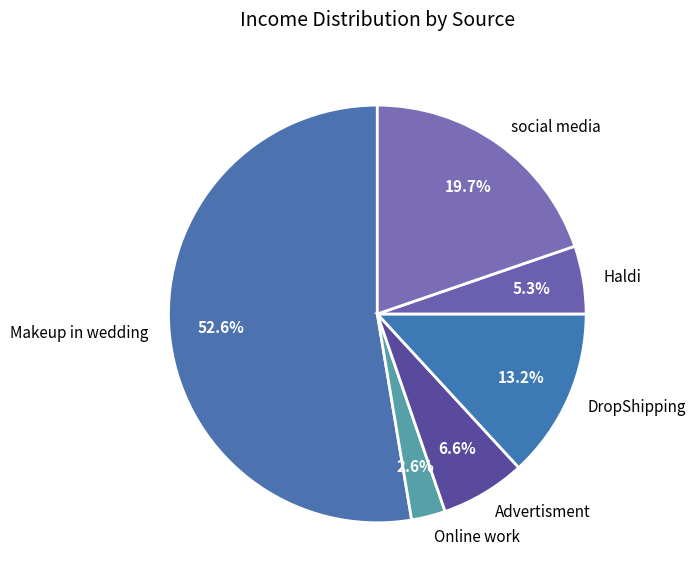

What percentage is the DropShipping slice, to the nearest percent?

13%